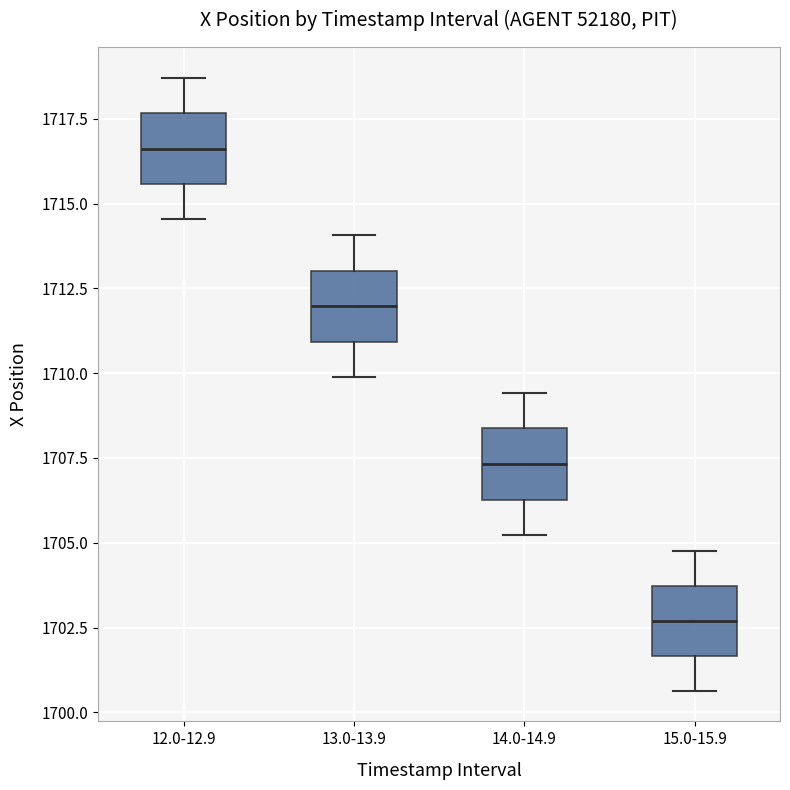

Reading left to right, read every box against the y-axis: the position of its median line, the range the box covers, and the ends of its whiskers. The values are not printed on the chart, so give them approximately, as read against the axis.

12.0-12.9: median 1716.5, box 1715.5 to 1717.5, whiskers 1714.5 to 1718.5
13.0-13.9: median 1712.0, box 1711.0 to 1713.0, whiskers 1710.0 to 1714.0
14.0-14.9: median 1707.5, box 1706.5 to 1708.5, whiskers 1705.0 to 1709.5
15.0-15.9: median 1702.5, box 1701.5 to 1703.5, whiskers 1700.5 to 1705.0